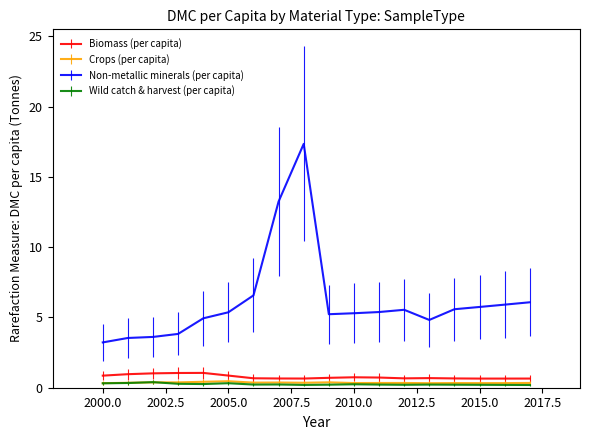

What is the difference between the maximum and minimum values in the Biomass (per capita) series?

0.4